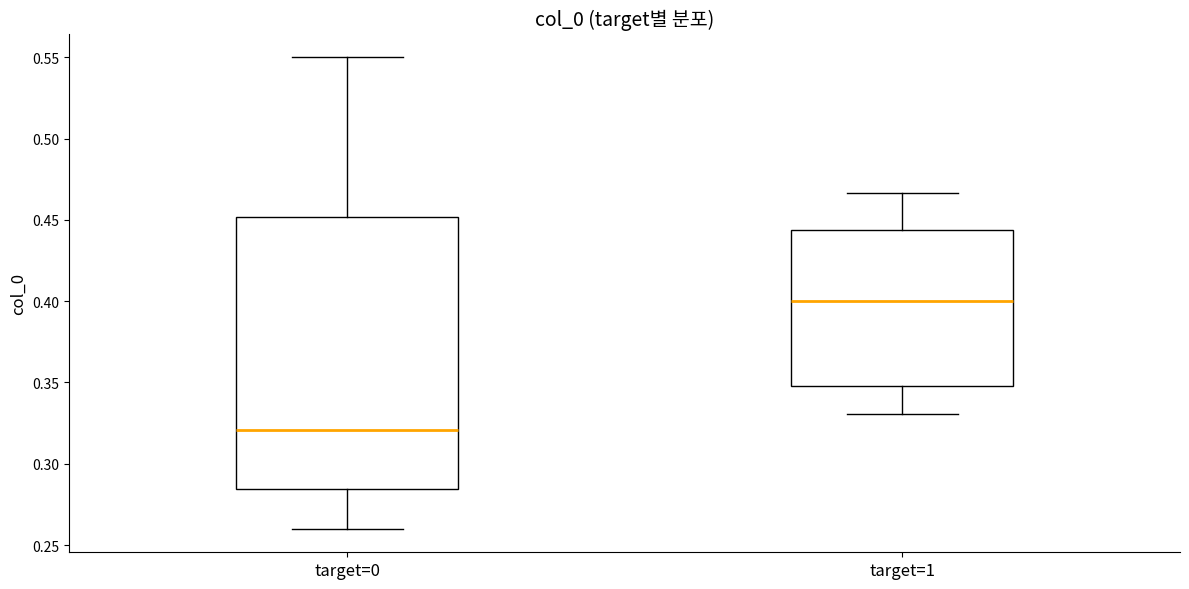

Reading left to right, read every box against the y-axis: the position of its median line, the range the box covers, and the ends of its whiskers. The values are not printed on the chart, so give them approximately, as read against the axis.

target=0: median 0.320, box 0.285 to 0.450, whiskers 0.260 to 0.550
target=1: median 0.400, box 0.350 to 0.445, whiskers 0.330 to 0.465